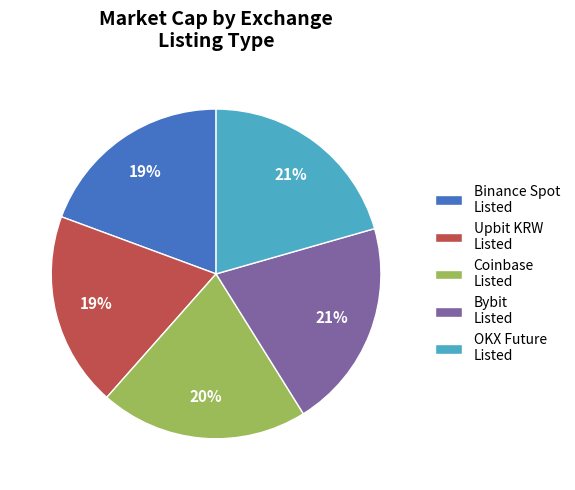

What is the ratio of the value at Bybit Listed to the value at Binance Spot Listed?

1.1